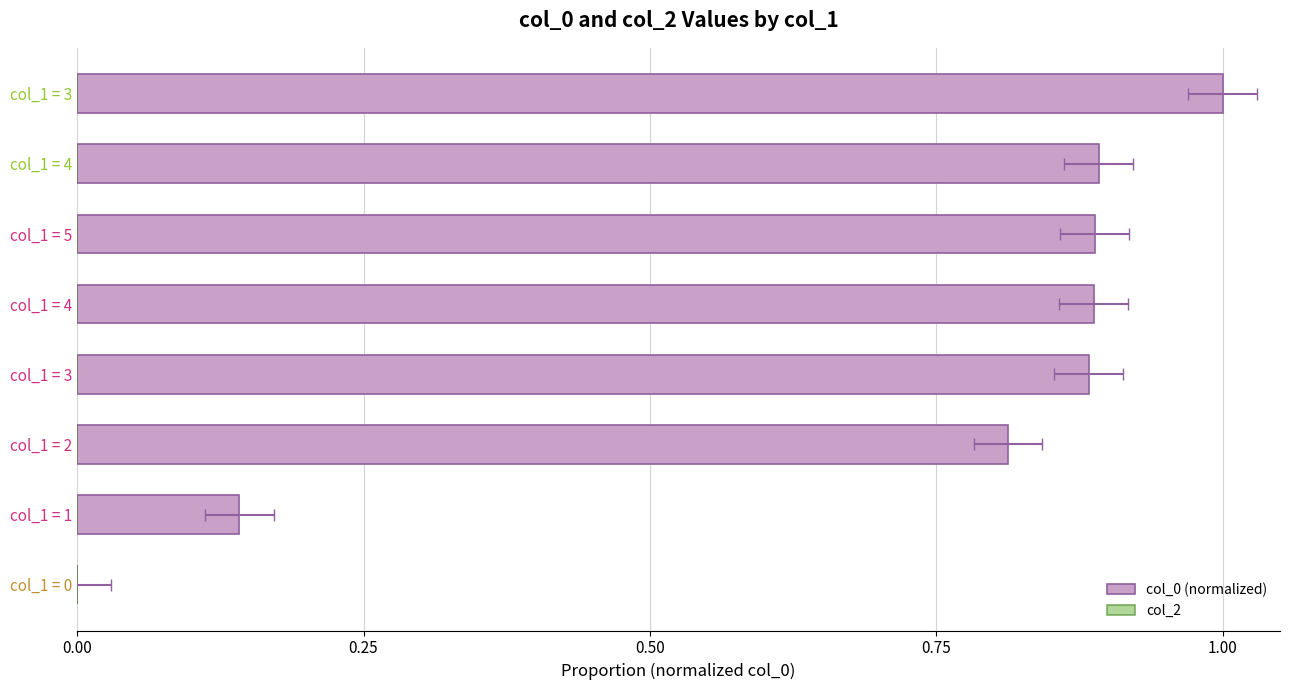

Does the chart contain any negative values?

No